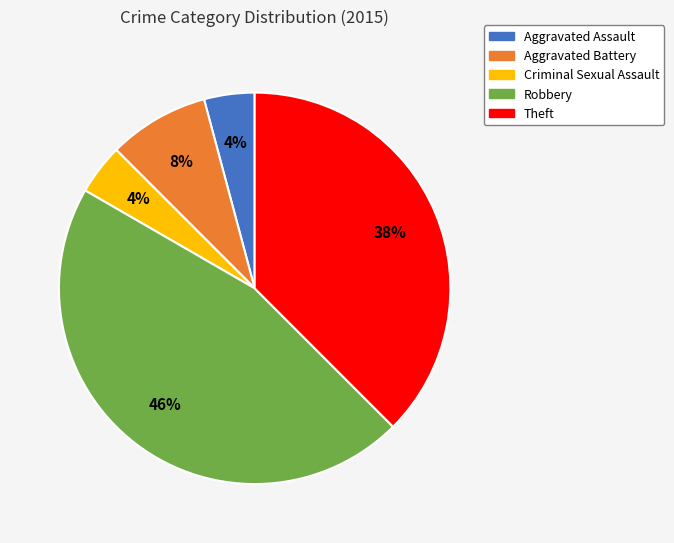

To the nearest percent, what is the difference between the largest and smallest slice percentages?

42%